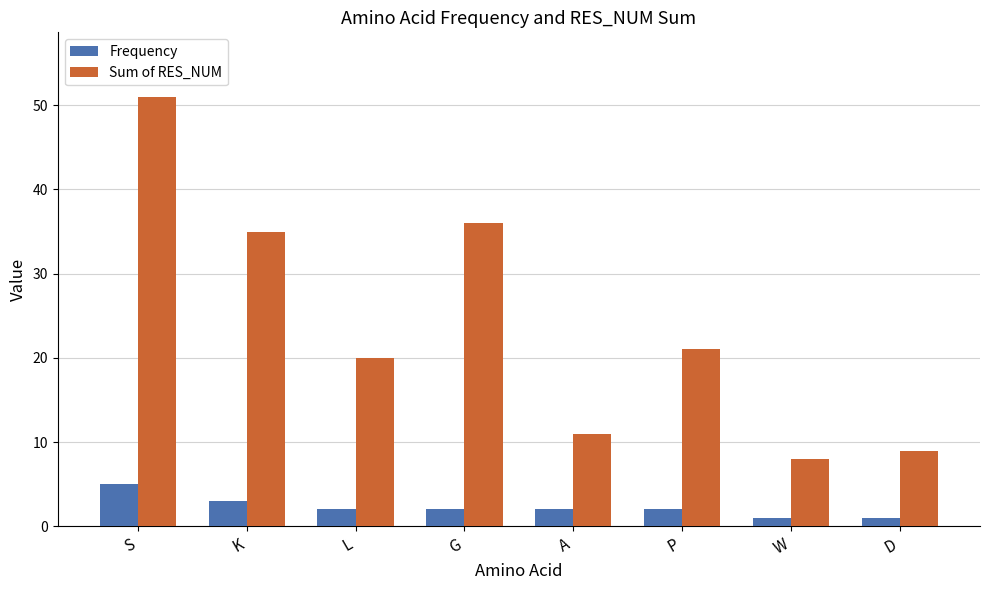

What is the value of the Frequency bar at the 6th from the left?

2